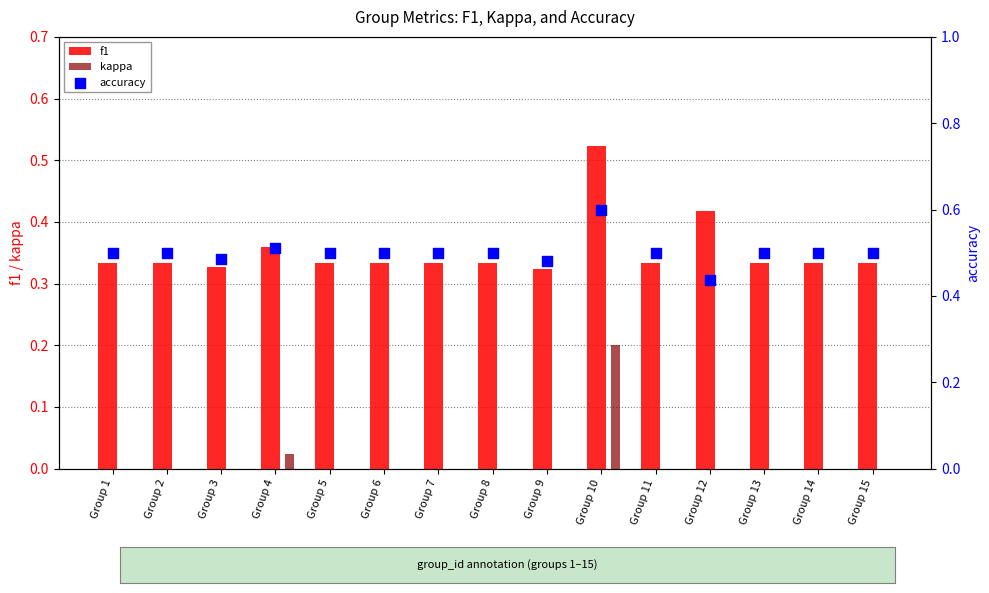

Which series has the widest spread of Y values?

kappa